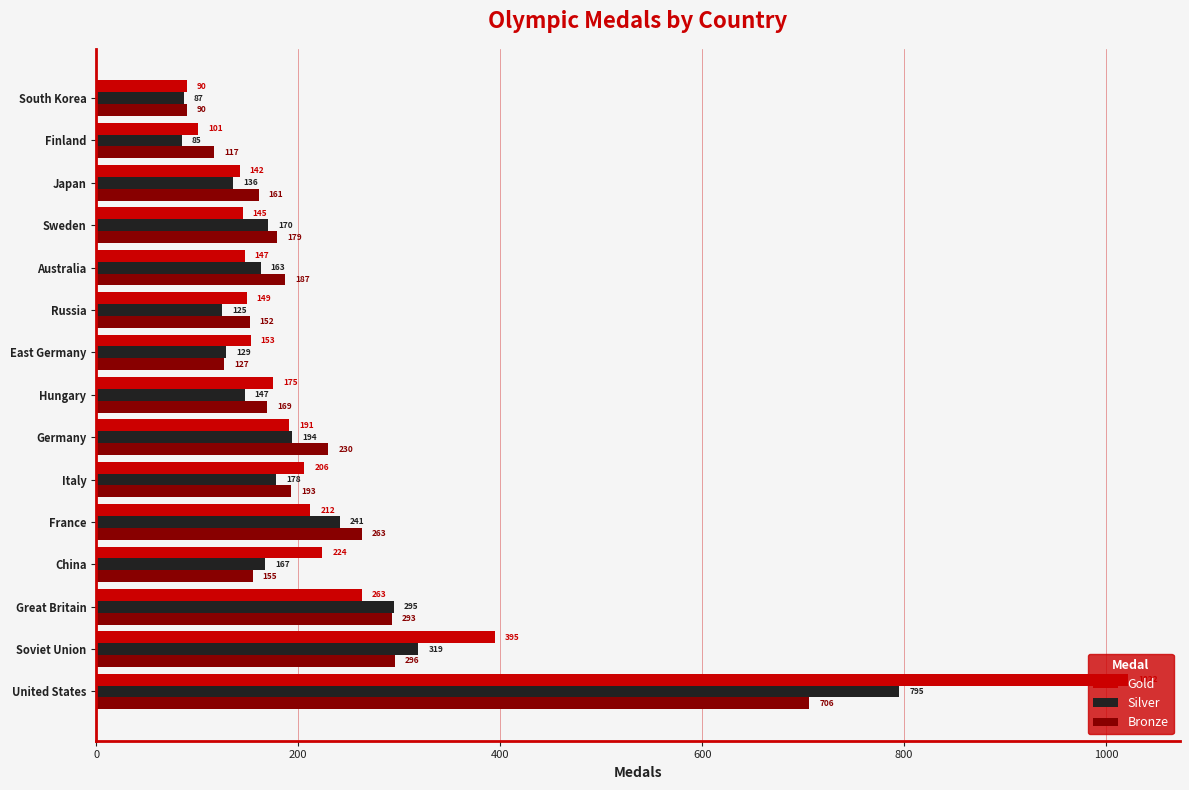

How many values in the Bronze series are below 179?

7